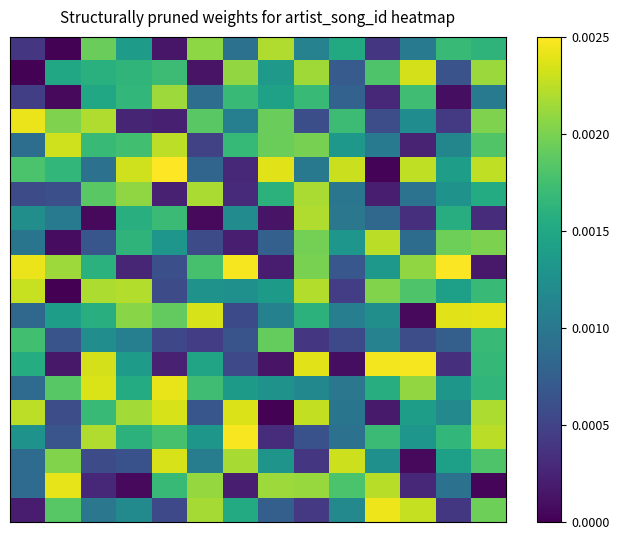

At which category does the chart reach its minimum across all series?

1